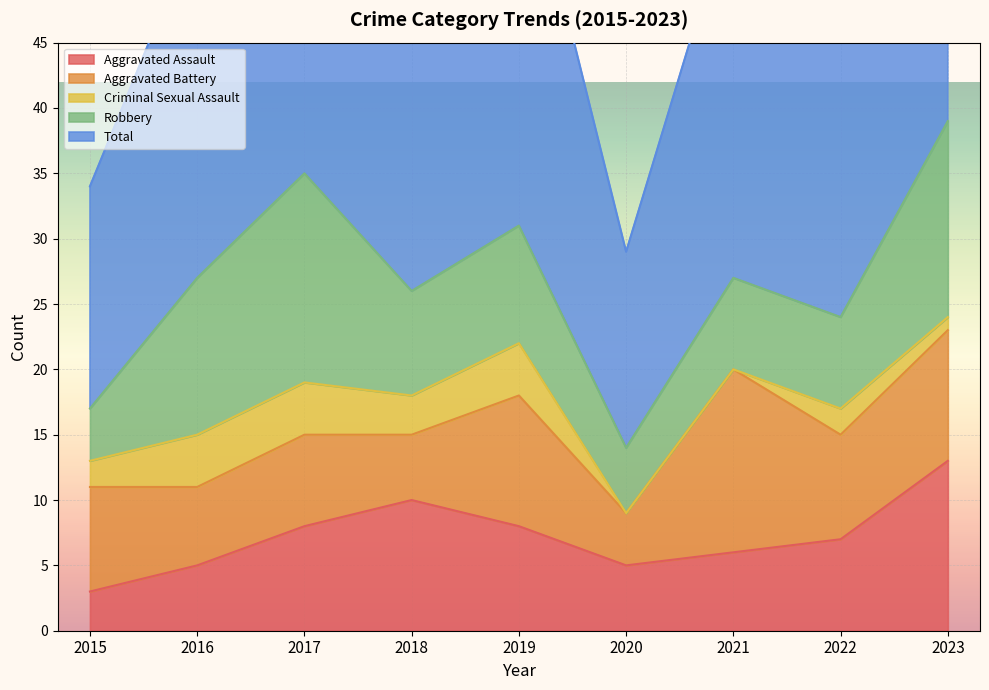

Reading left to right, extract all data points from this chart.

Aggravated Assault: 3	5	8	10	8	5	6	7	13
Aggravated Battery: 8	6	7	5	10	4	14	8	10
Criminal Sexual Assault: 2	4	4	3	4	0	0	2	1
Robbery: 4	12	16	8	9	5	7	7	15
Total: 17	27	35	26	31	15	29	25	39